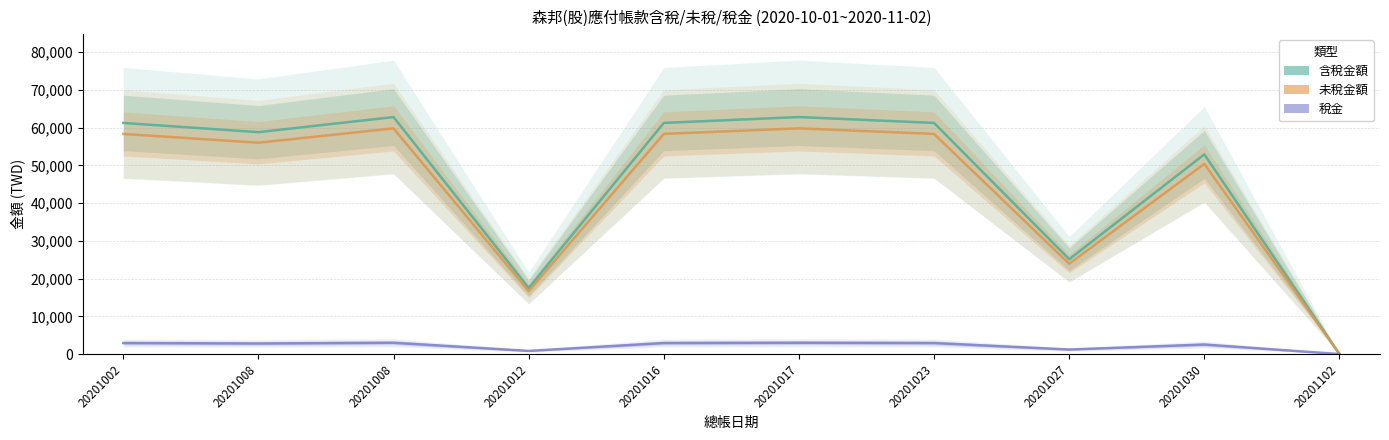

Is it true that 未稅金額 equals 28359 at 20201102?

False